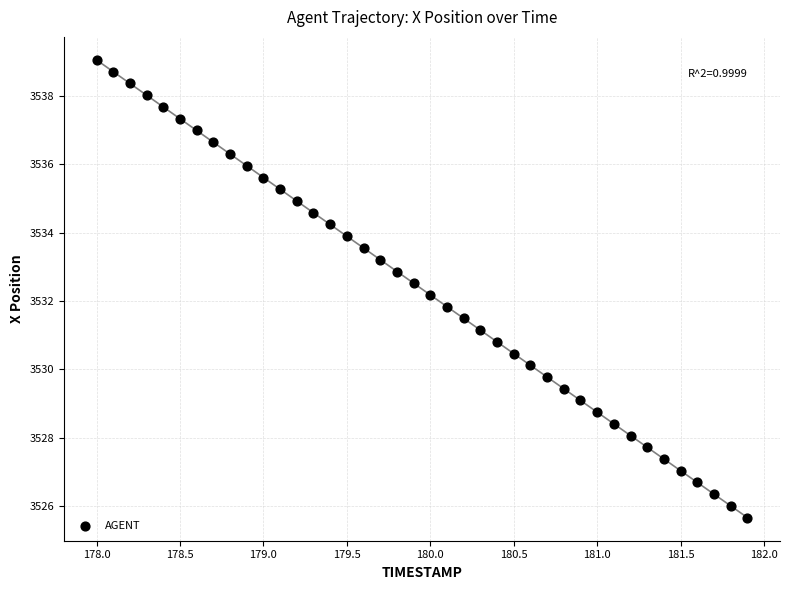

What is the range of Y values (max minus min)?

13.4